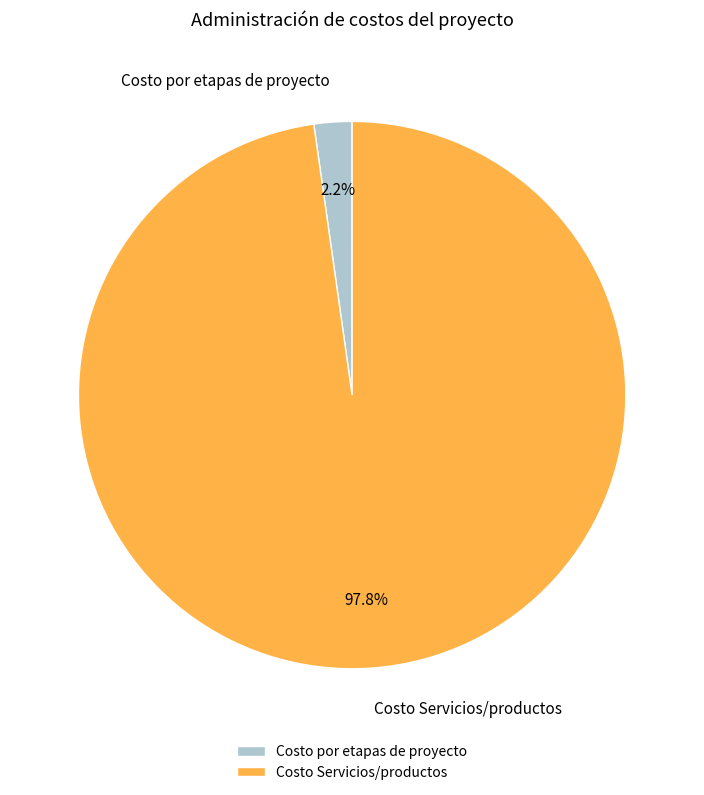

Is Costo por etapas de proyecto the majority of the pie?

No